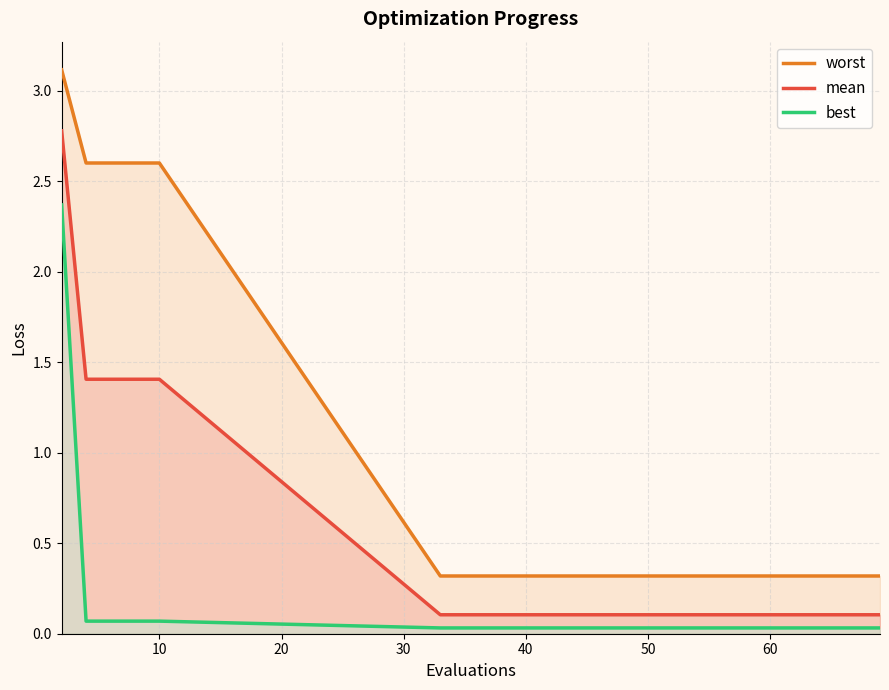

Count the worst values in the range 0 to 2.

10